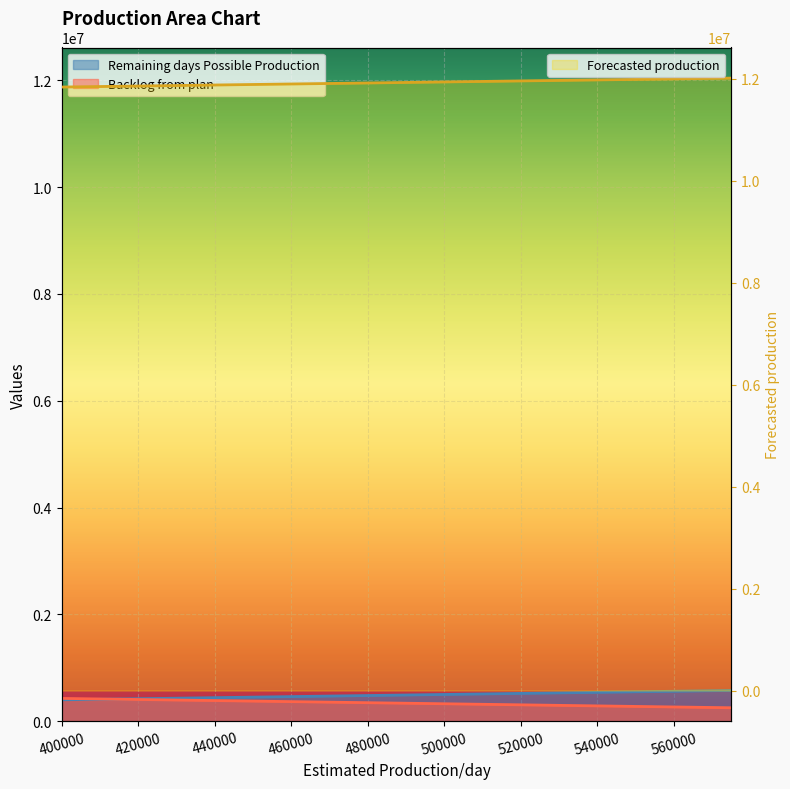

How many data points does each series have?

6